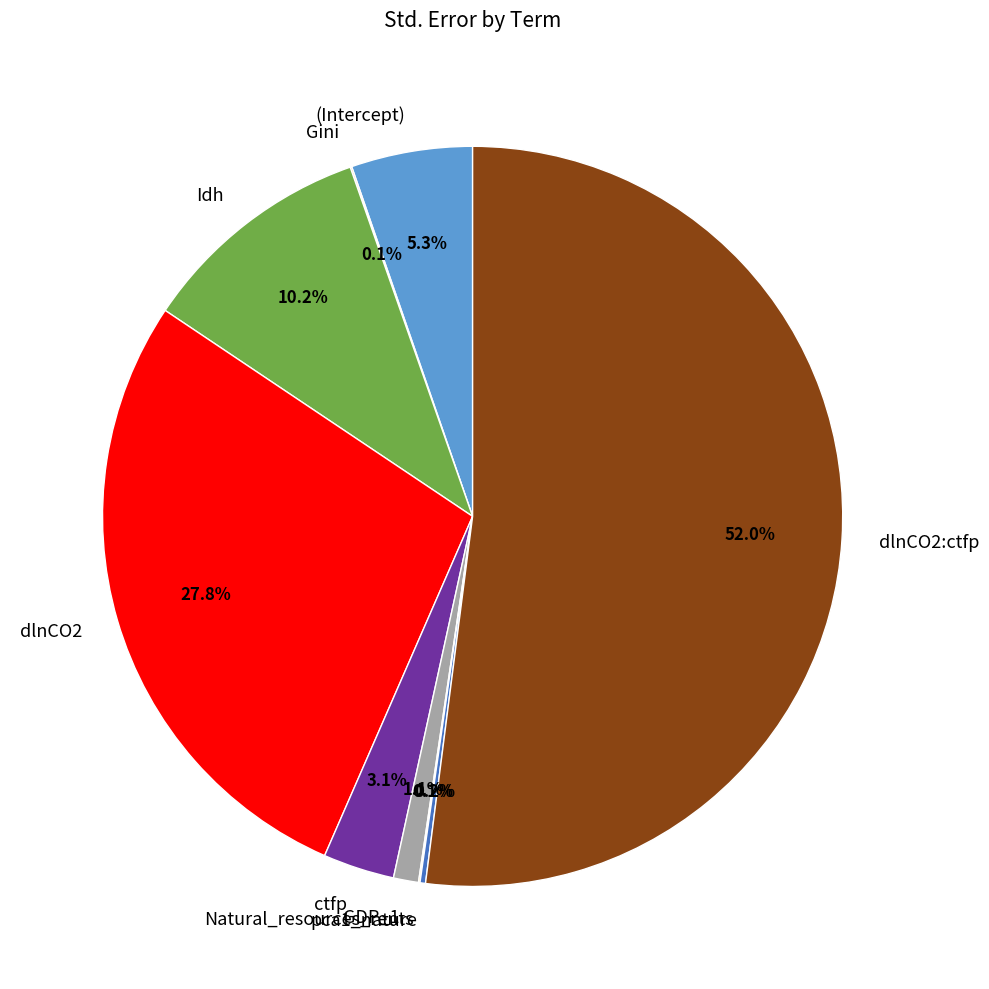

Does dlnCO2:ctfp account for over 50% of the chart?

Yes